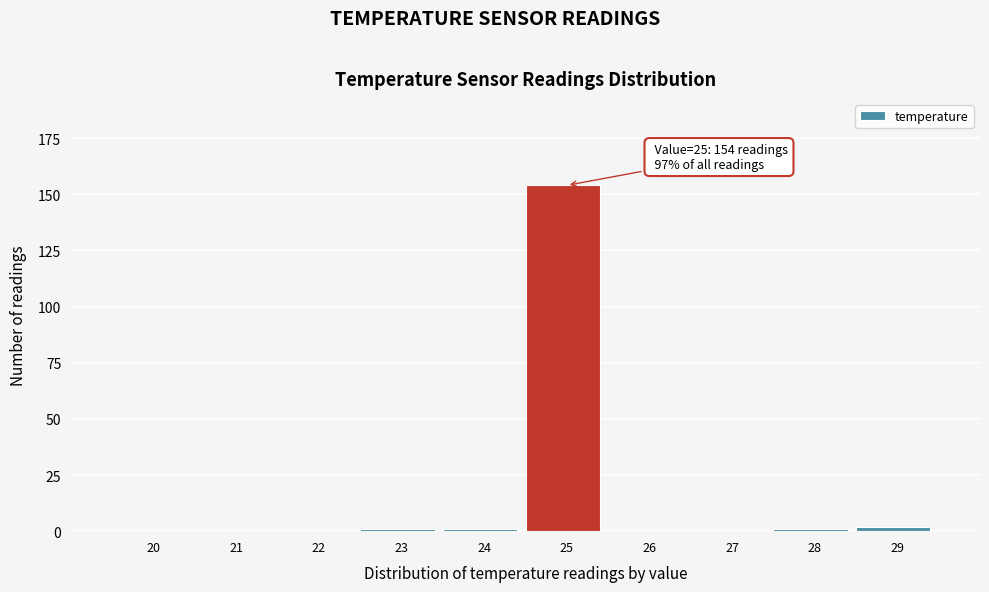

Reading left to right, what are all the values shown in this chart?

20=0	21=0	22=0	23=1	24=1	25=154	26=0	27=0	28=1	29=2